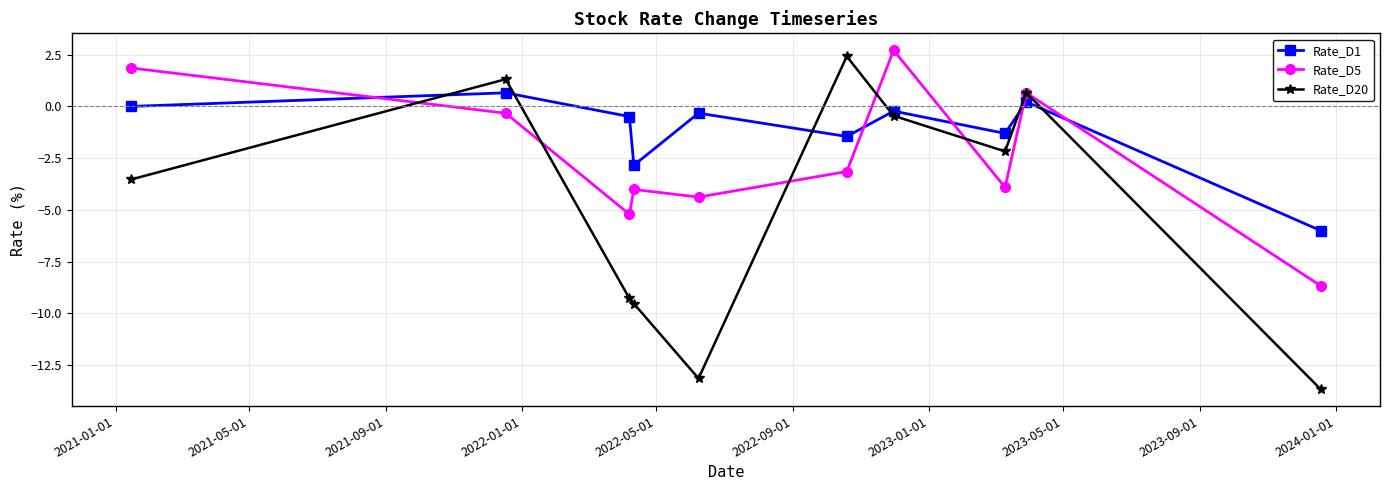

Reading left to right, what are all the values shown in this chart?

Rate_D1: 0.0	0.7	-0.5	-2.8	-0.3	-1.5	-0.2	-1.3	0.2	-6.0
Rate_D5: 1.9	-0.3	-5.2	-4.0	-4.4	-3.1	2.7	-3.9	0.7	-8.7
Rate_D20: -3.5	1.3	-9.3	-9.5	-13.1	2.4	-0.5	-2.2	0.7	-13.7